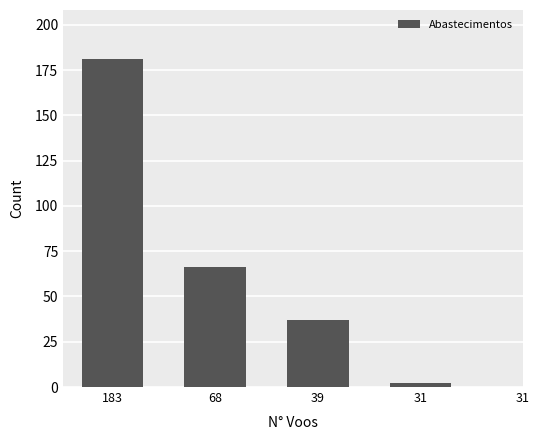

Reading left to right, transcribe all the data shown in this chart.

183=181	68=66	39=37	31=2	31=0